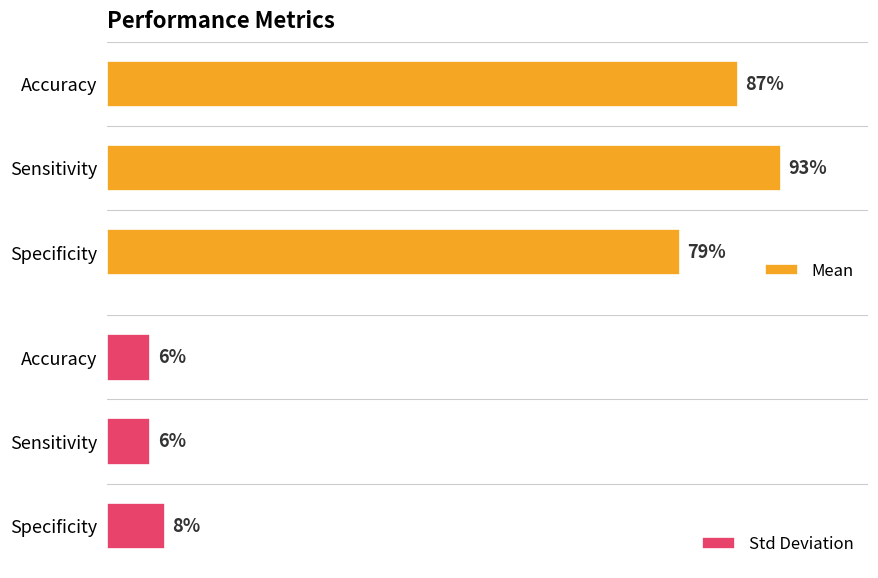

How many bars are there in total?

6